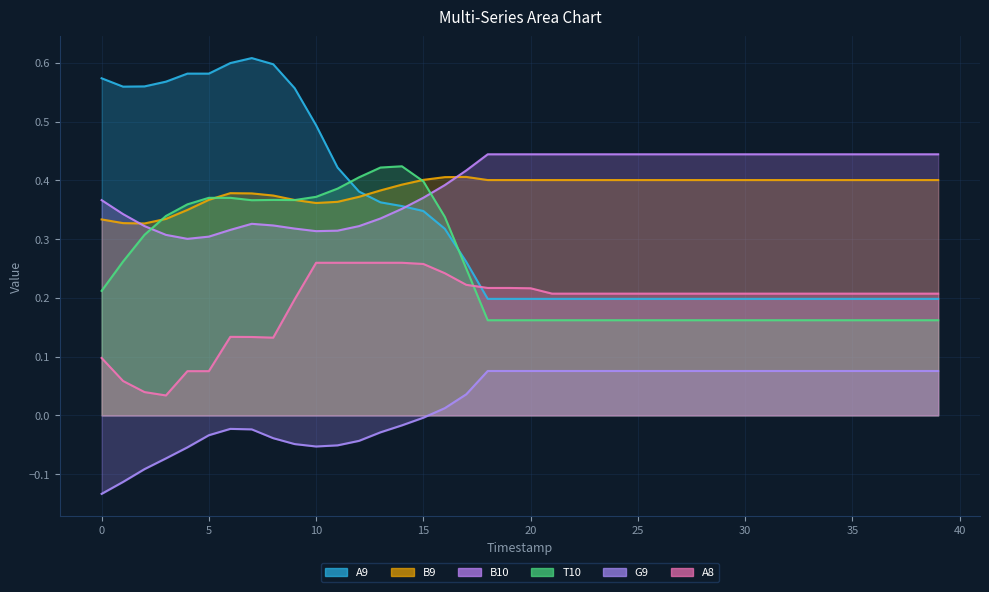

Count the number of categories in the chart.

40